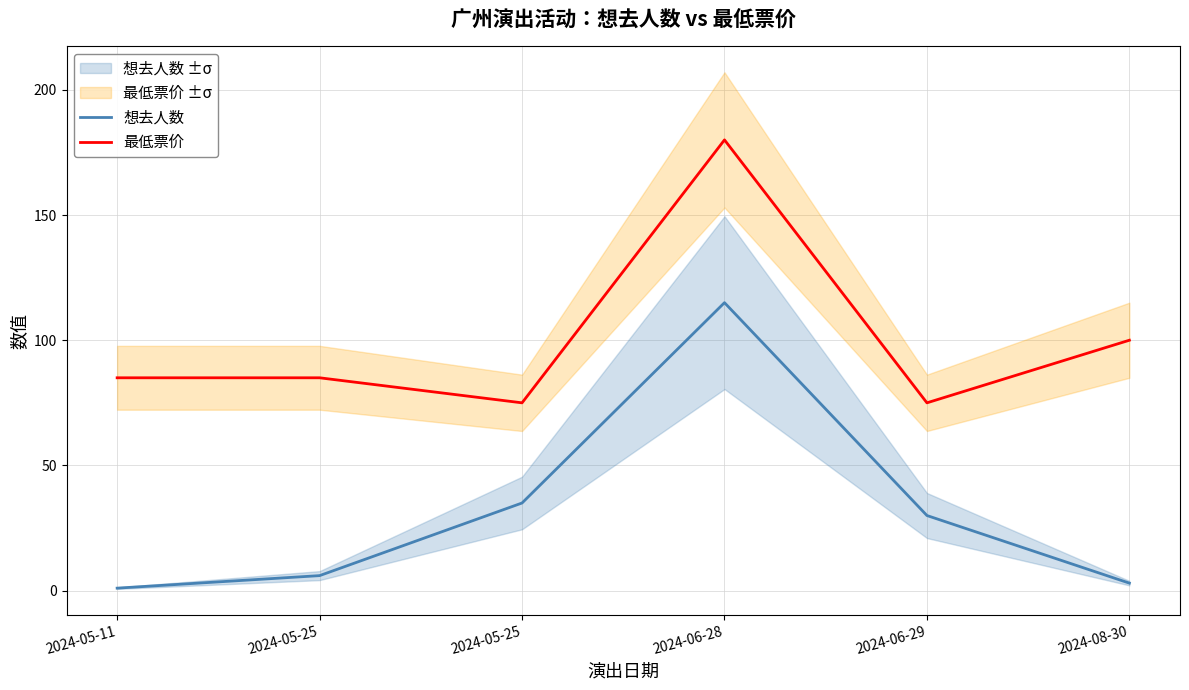

What is the average value of the 想去人数 series?

32